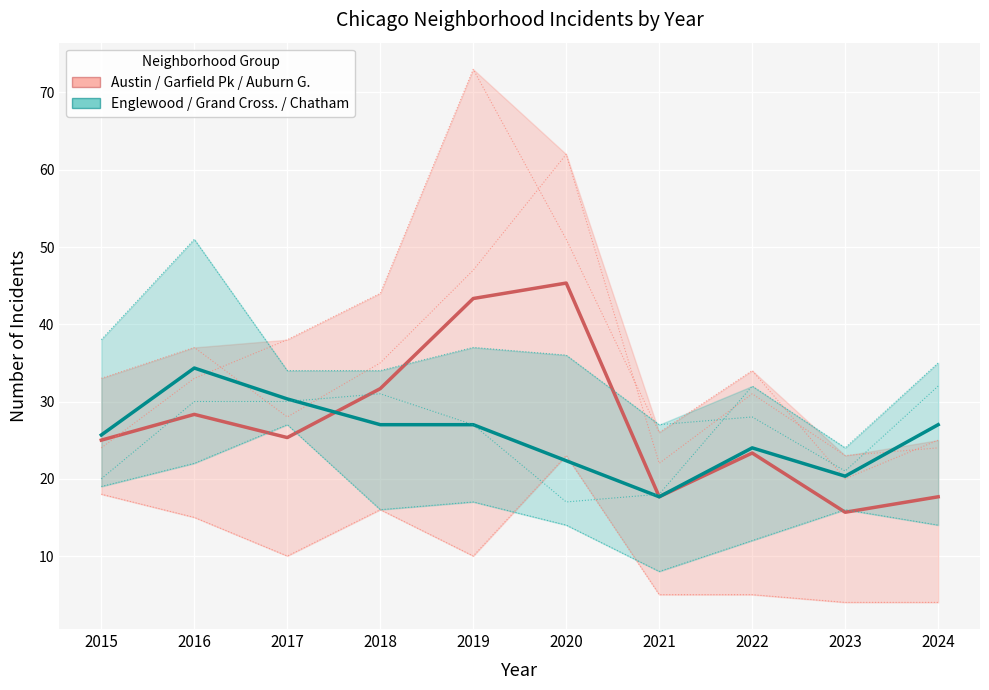

What is the total value across all series at 2017?

55.7